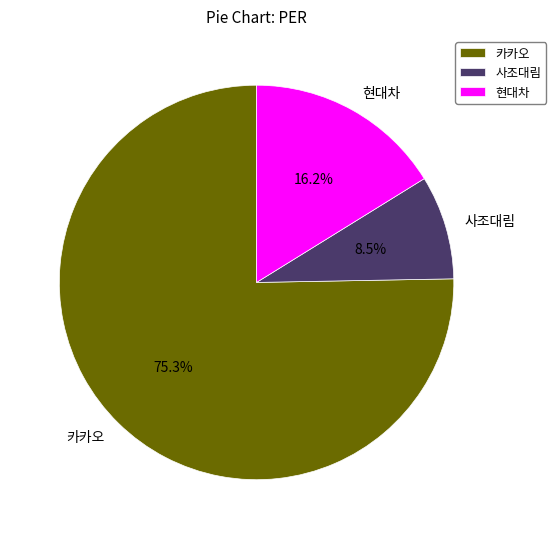

To the nearest percent, what is the difference between the largest and smallest slice percentages?

67%